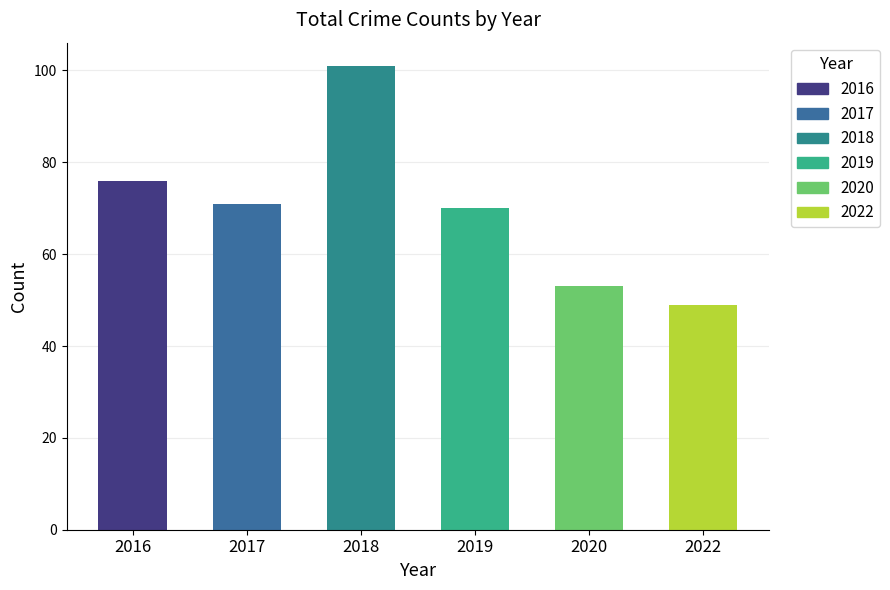

Between 2018 and 2017, which is larger?

2018